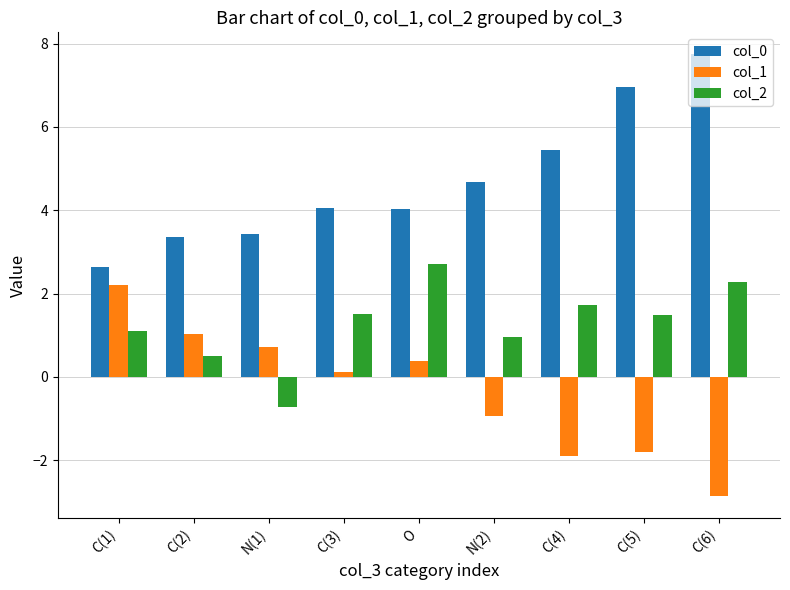

What are all the series names shown in the legend?

col_0, col_1, col_2